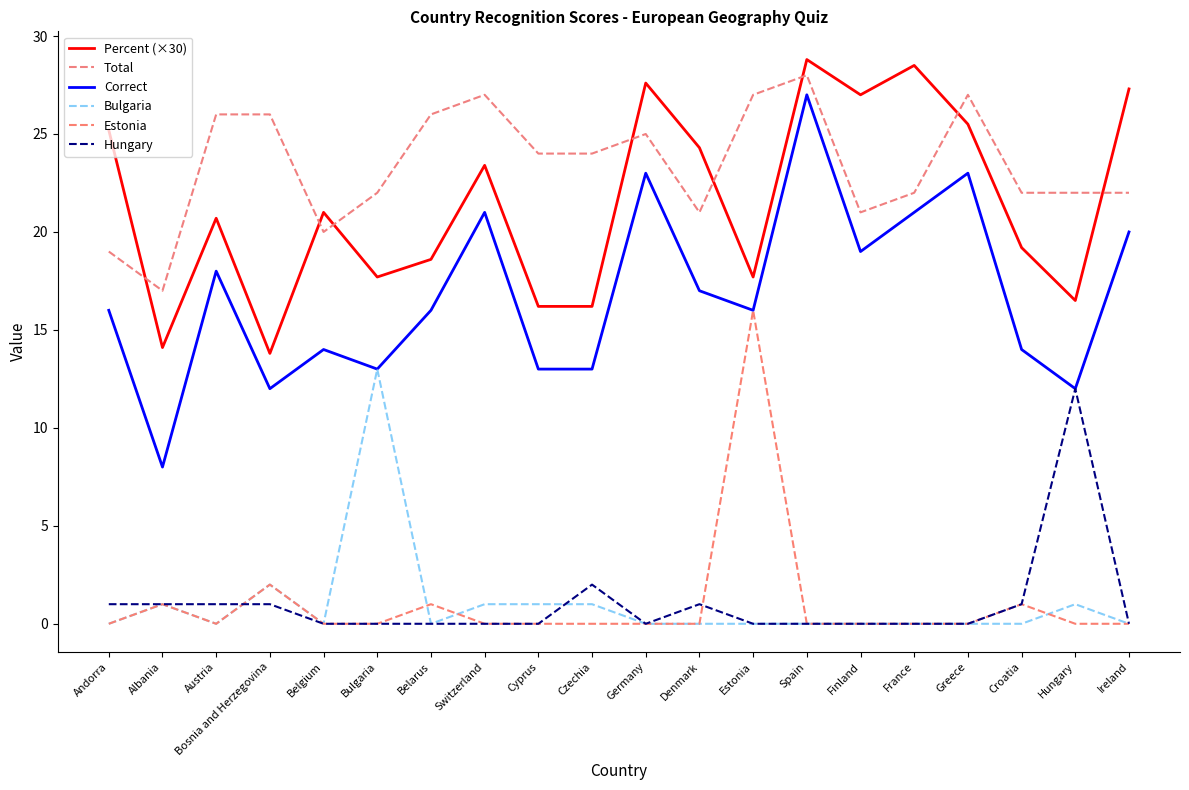

Which label corresponds to the largest value in the chart?

Spain